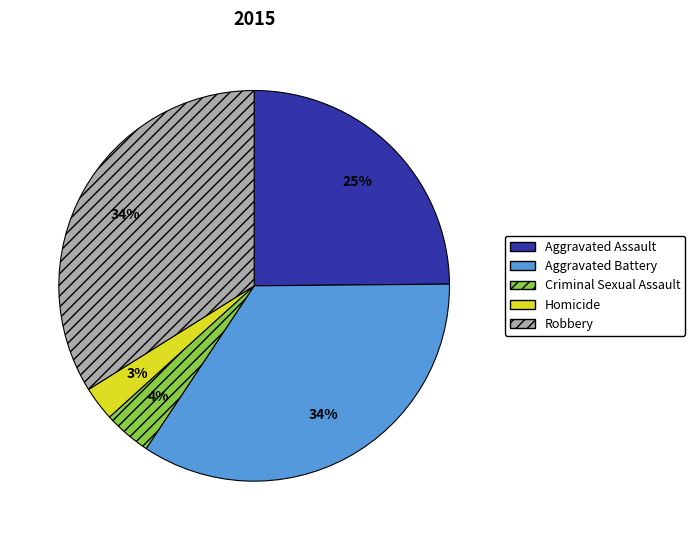

What percentage is the Aggravated Assault slice, to the nearest percent?

25%